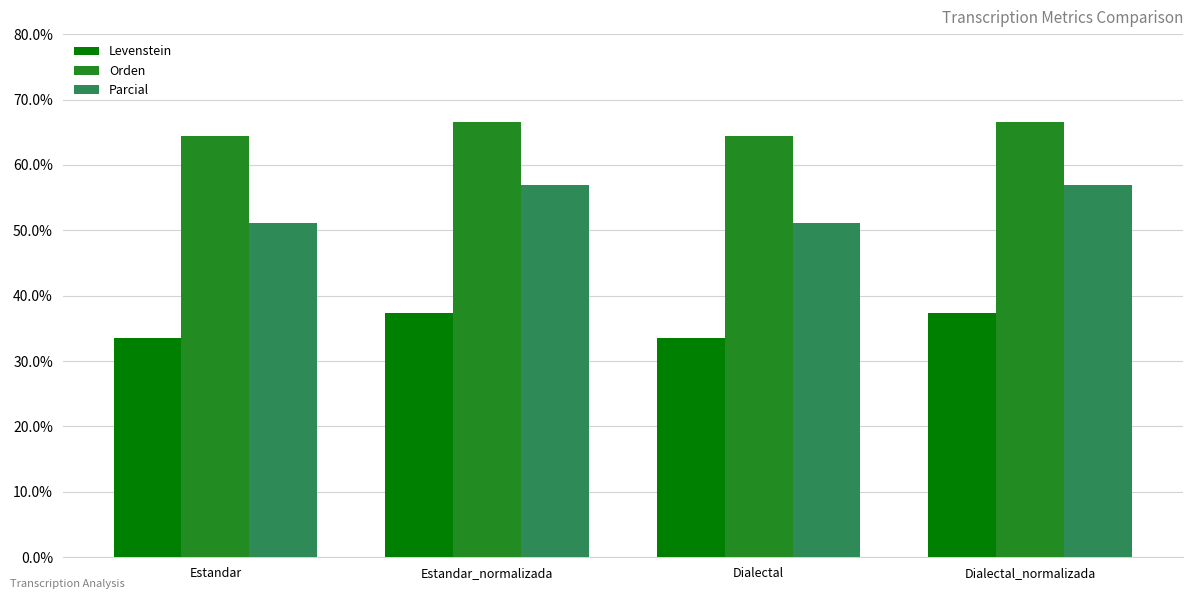

What are all the series names shown in the legend?

Levenstein, Orden, Parcial